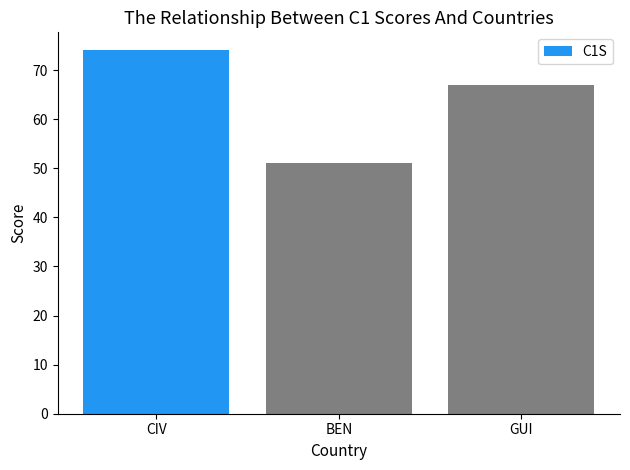

Is it true that the value at CIV is 37?

False